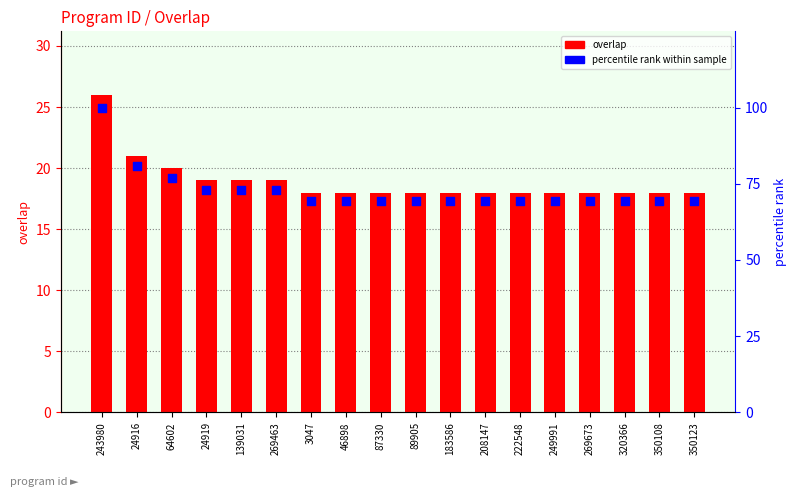

Which series reaches the maximum Y coordinate?

percentile rank